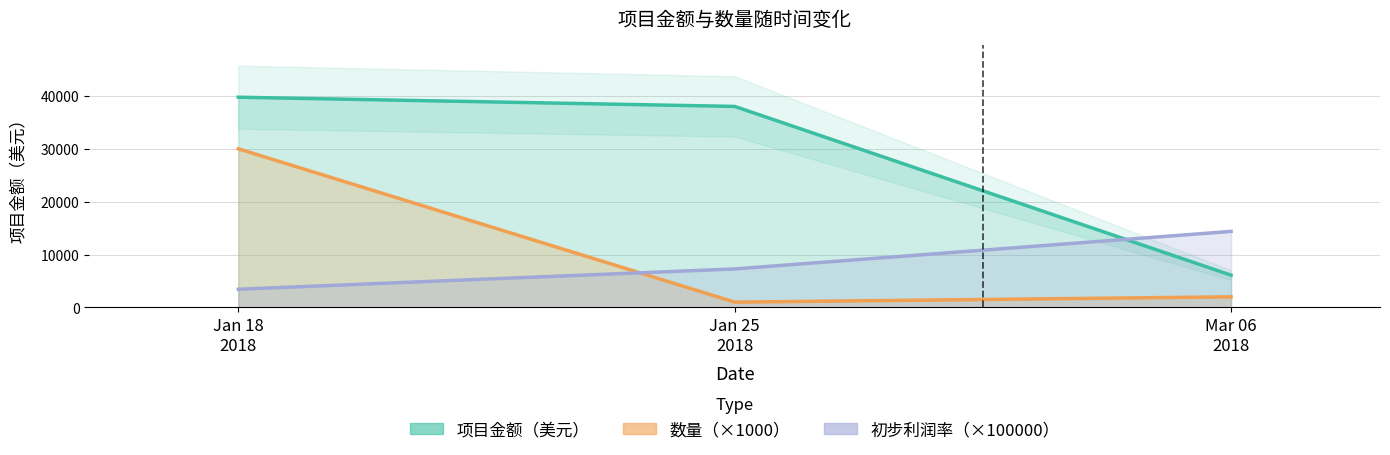

What is the average value of the 数量 series?

11000.0